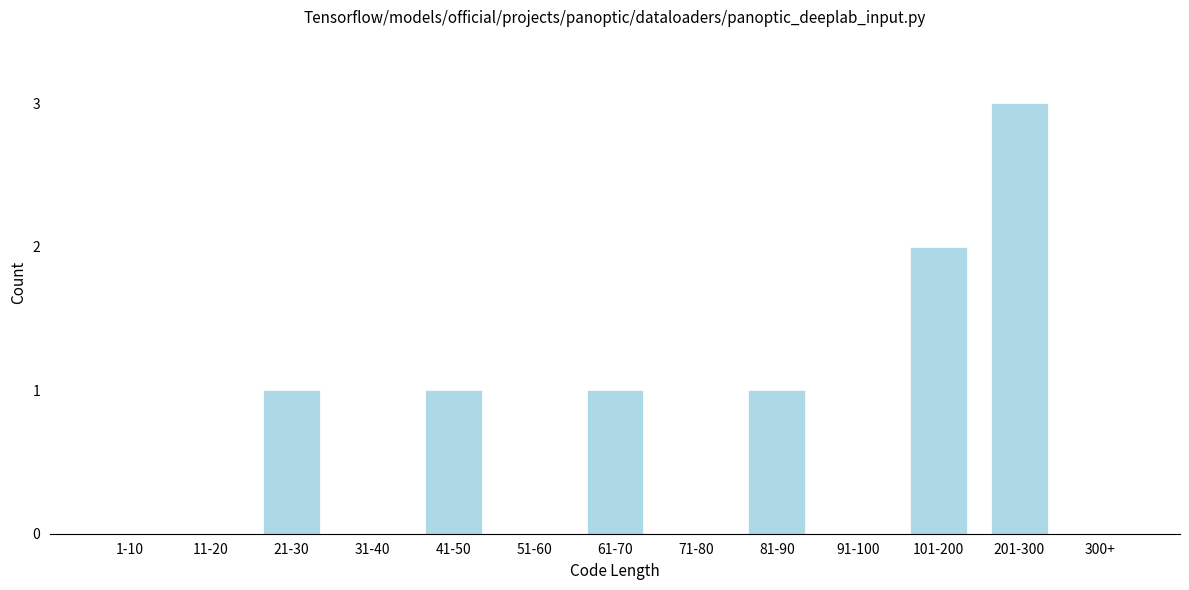

Reading left to right, list all the values displayed in this chart.

1-10=0	11-20=0	21-30=1	31-40=0	41-50=1	51-60=0	61-70=1	71-80=0	81-90=1	91-100=0	101-200=2	201-300=3	300+=0